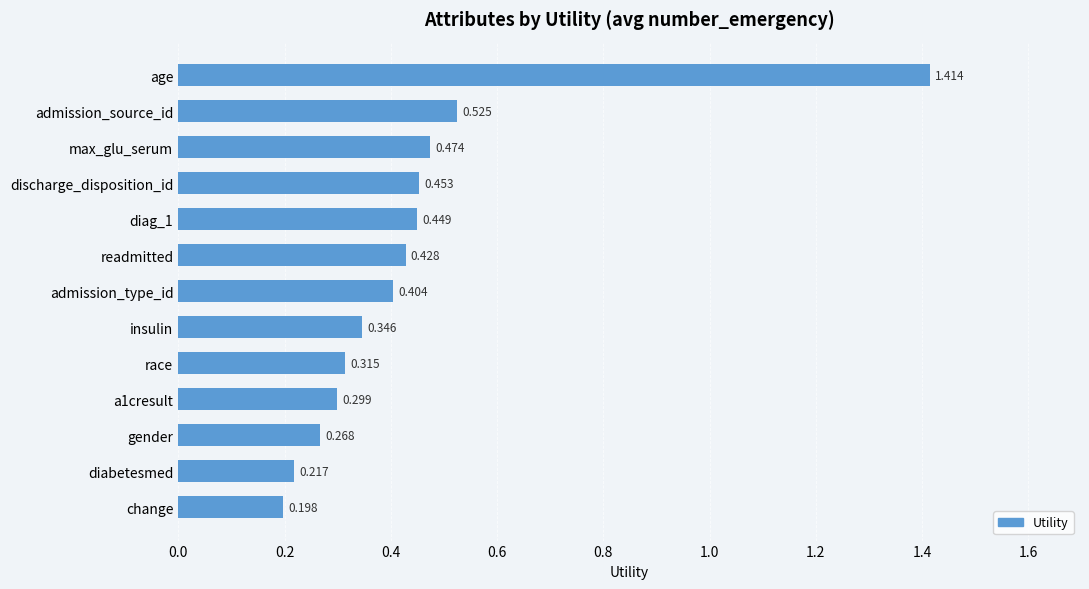

What is the label of the 2nd bar from the bottom?

diabetesmed